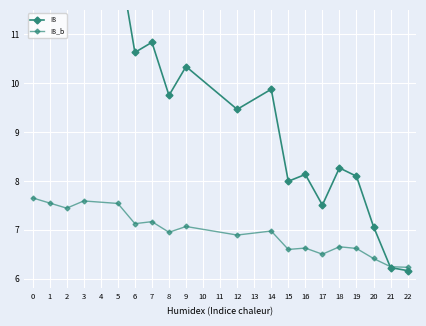

Where is the first local maximum for I8?

3